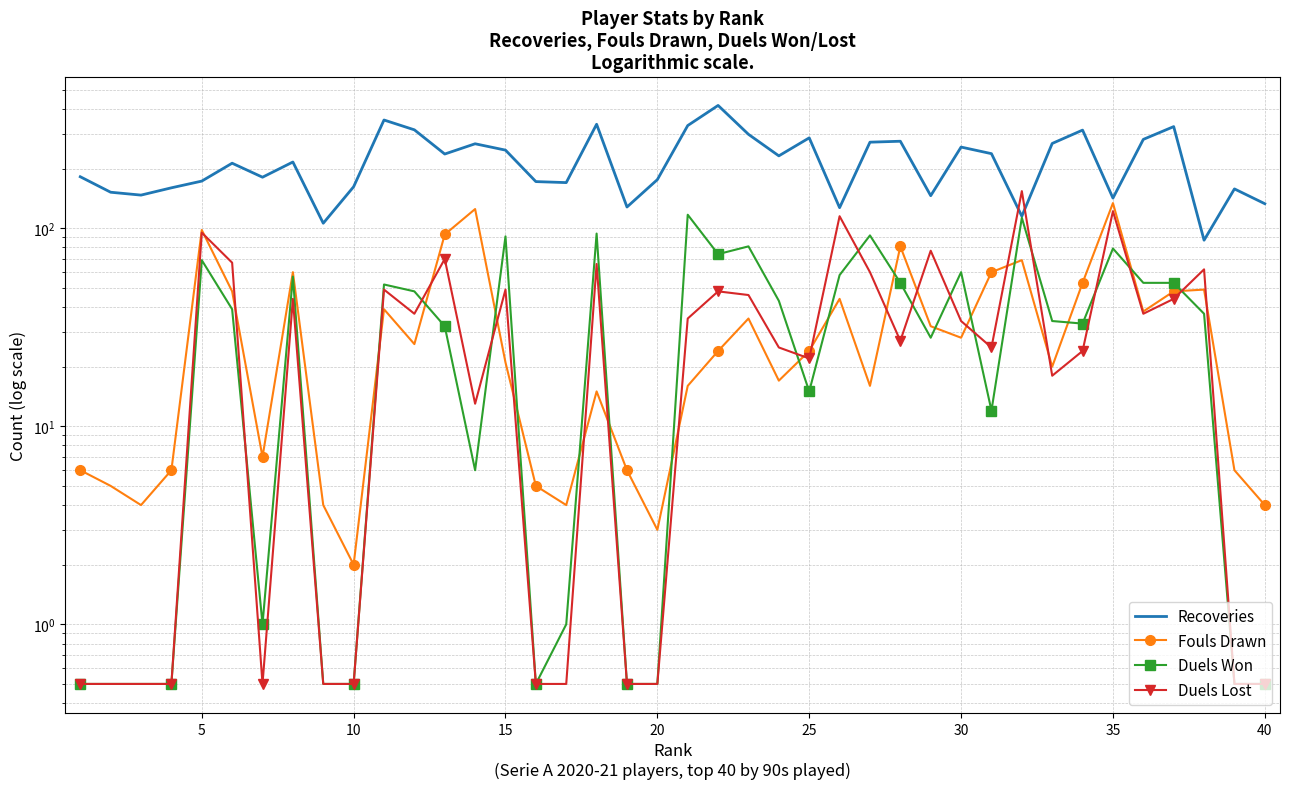

Which series has the largest total across all categories?

Recoveries